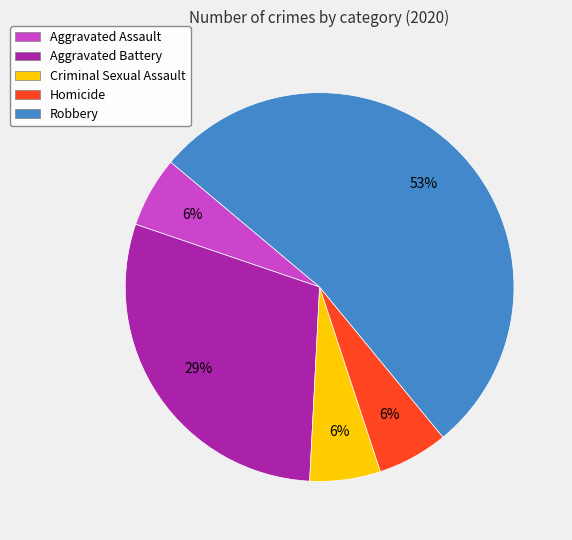

True or false: Robbery accounts for 46% of the total.

False